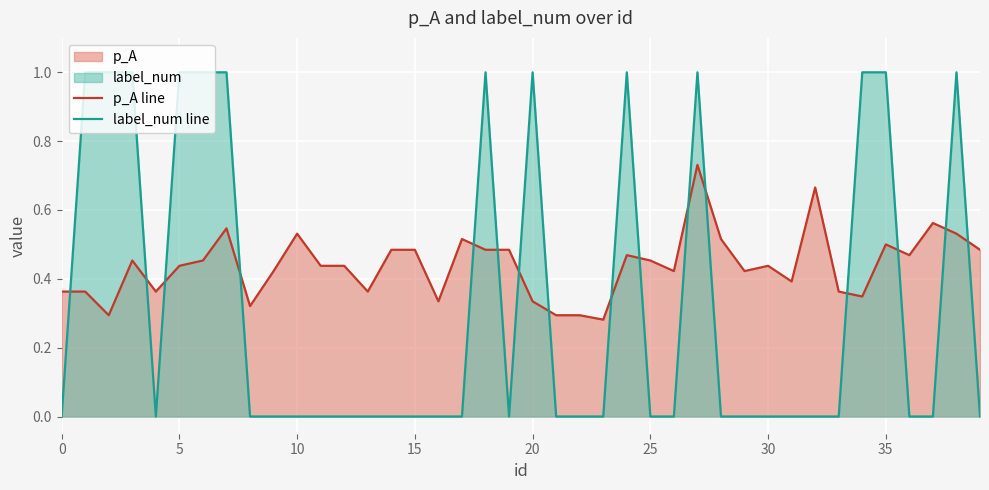

What is the lowest value of the p_A line series?

0.3